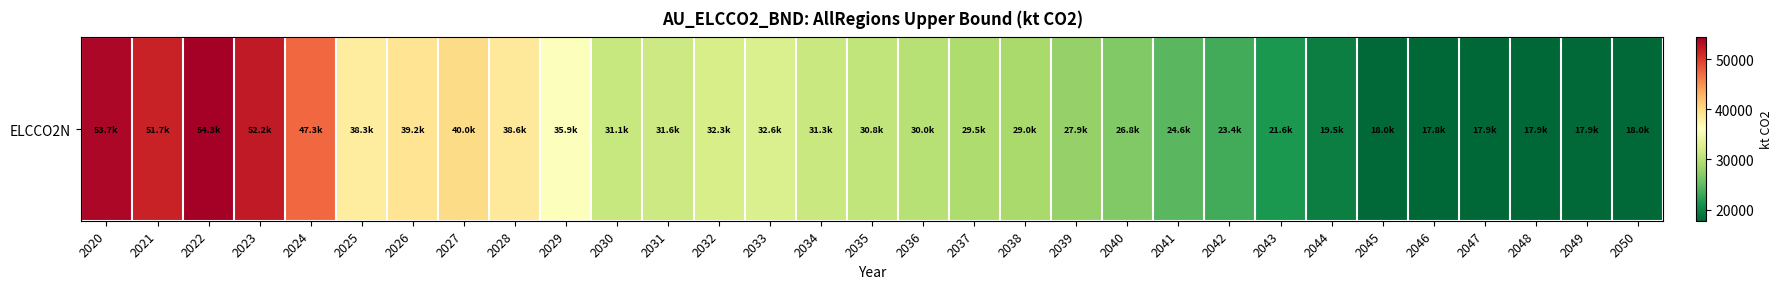

Rank the categories by value from highest to lowest.

2022, 2020, 2023, 2021, 2024, 2027, 2026, 2028, 2025, 2029, 2033, 2032, 2031, 2034, 2030, 2035, 2036, 2037, 2038, 2039, 2040, 2041, 2042, 2043, 2044, 2050, 2045, 2049, 2047, 2048, 2046